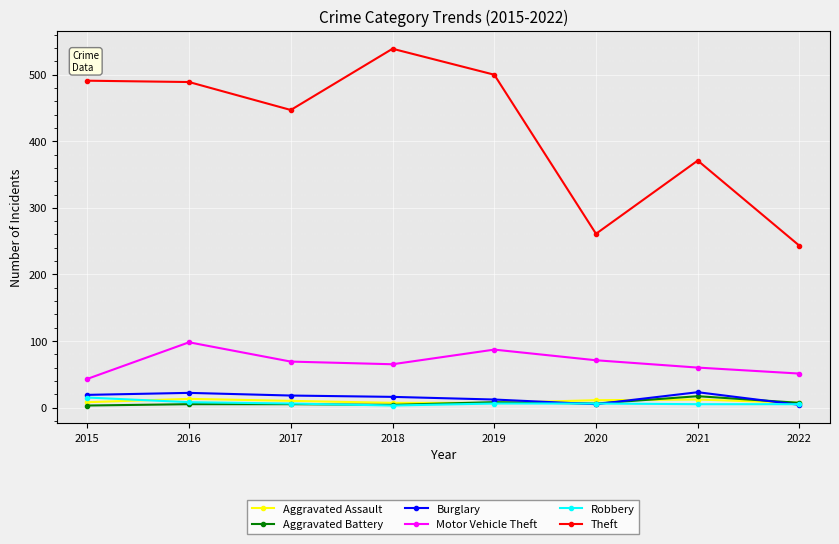

Count the number of data series in this chart.

6